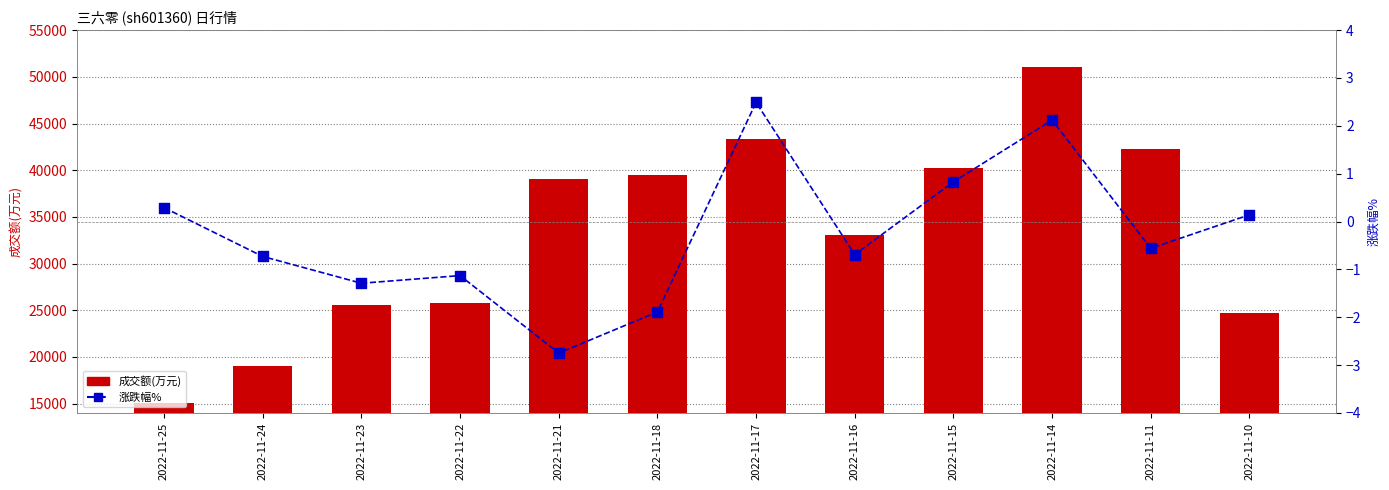

Which series has the largest Y range (max minus min)?

成交额(万元)